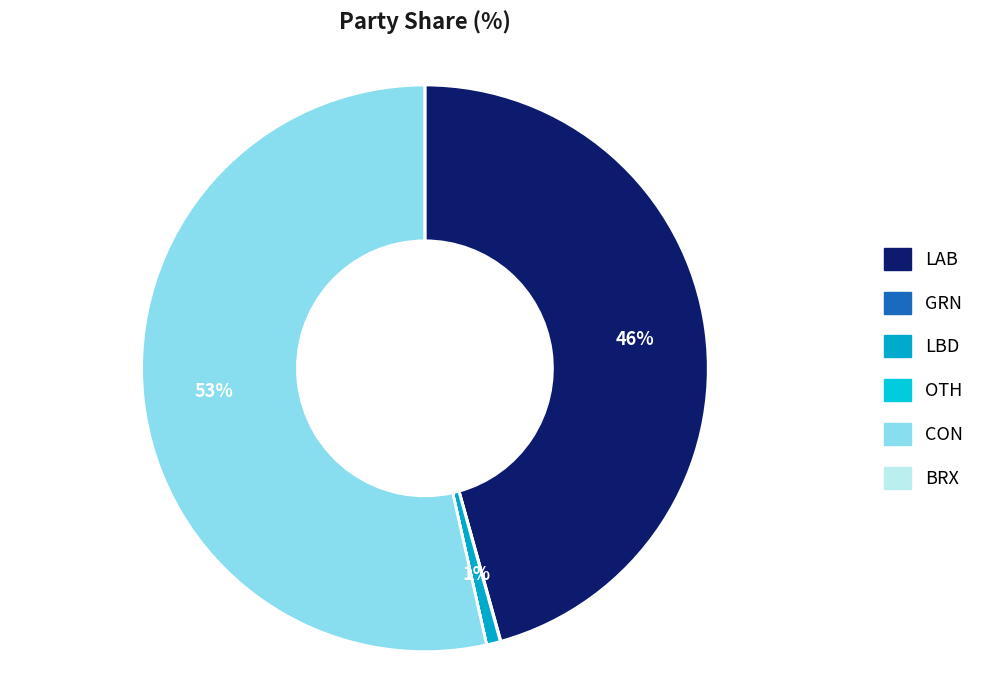

To the nearest percent, what is the difference between the LBD and BRX slice percentages?

1%